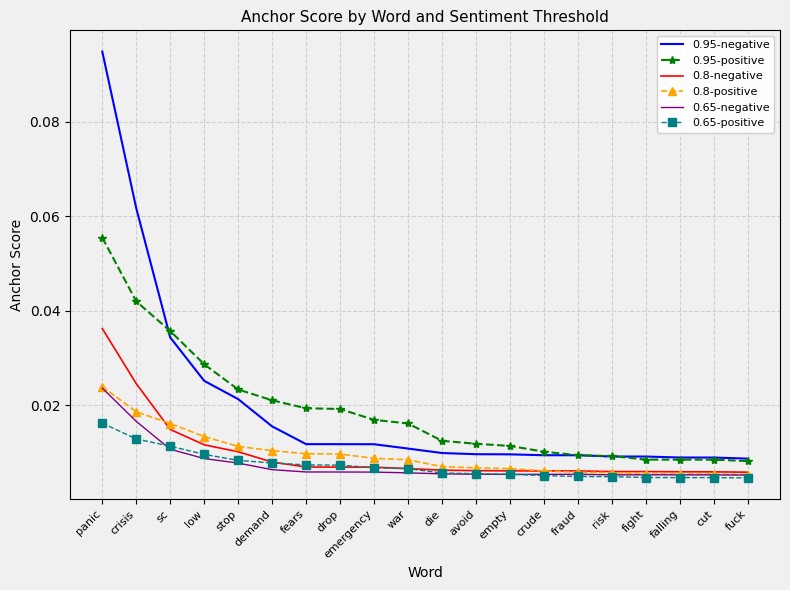

True or false: 0.95-negative and 0.65-positive intersect in this chart.

False